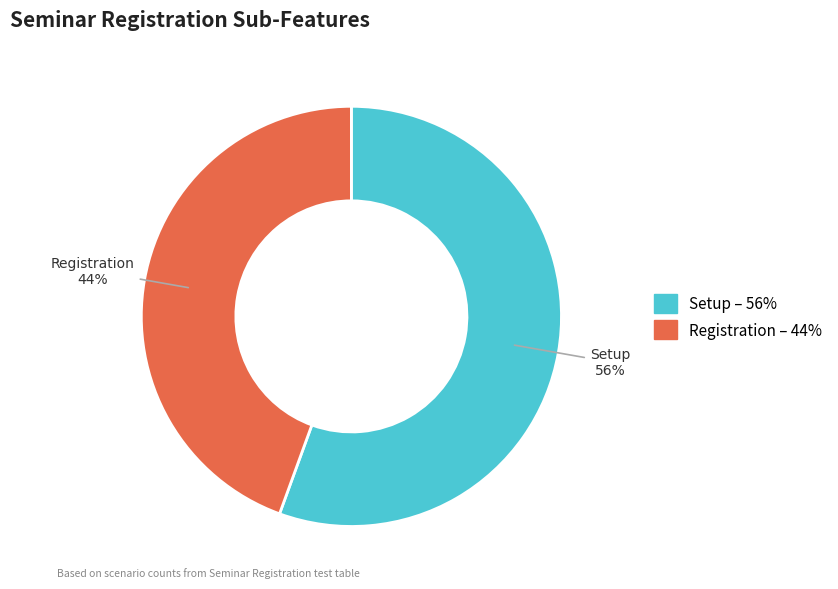

Which category has the biggest portion of the pie?

Setup